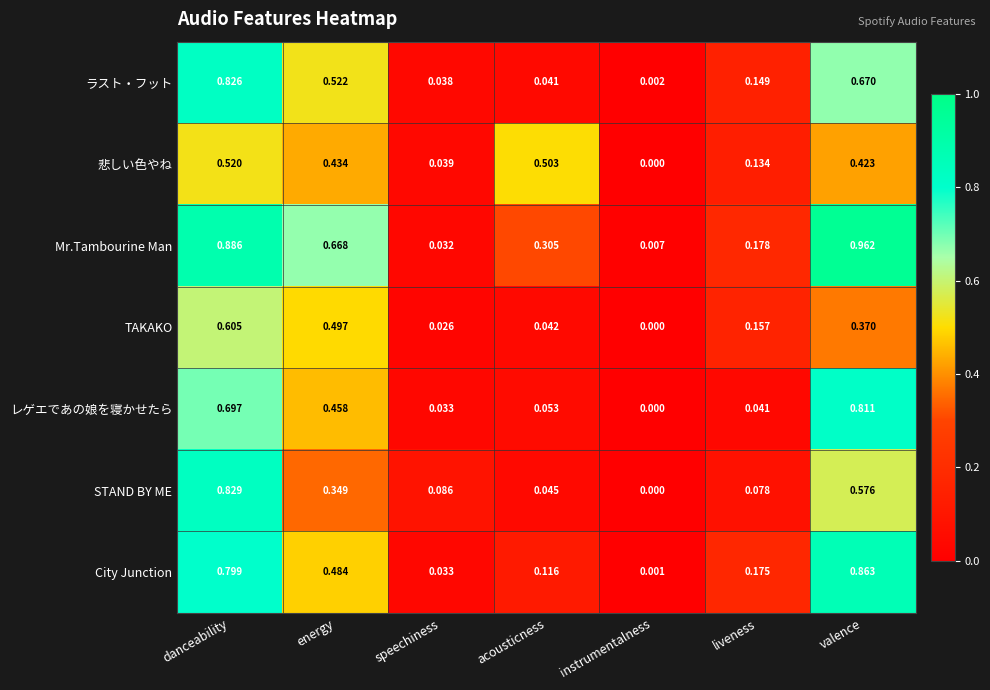

At which category does the chart reach its minimum across all series?

instrumentalness